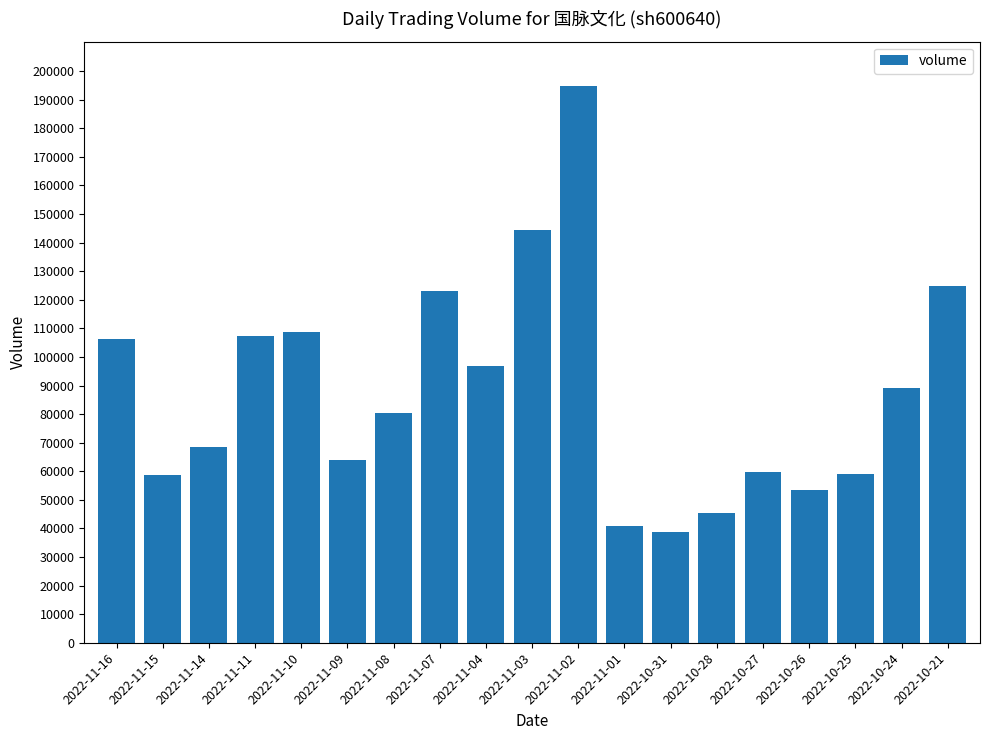

True or false: the data shows 68570 at 2022-11-14.

True